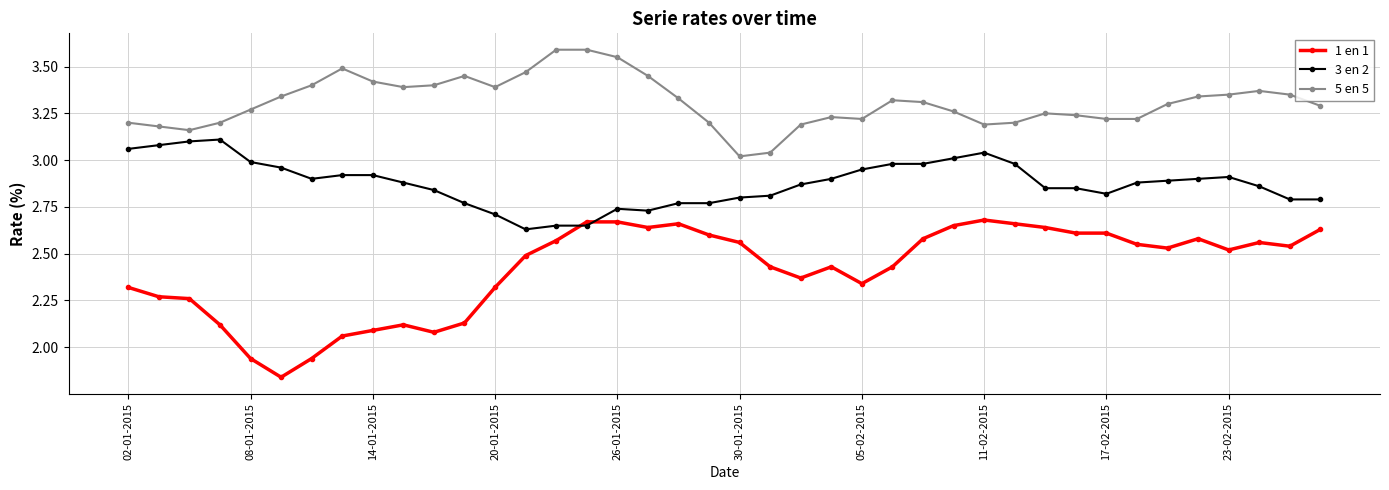

True or false: 5 en 5 and 3 en 2 cross at least once.

False